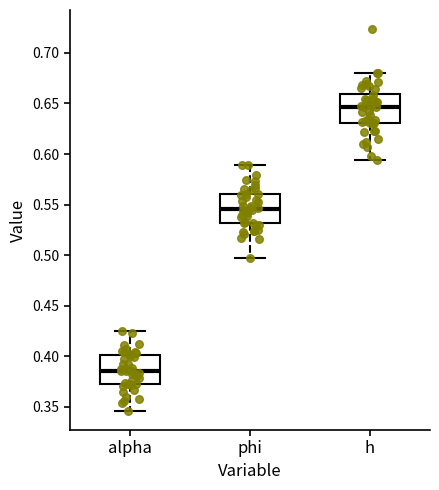

Which box's median line is the lowest?

alpha